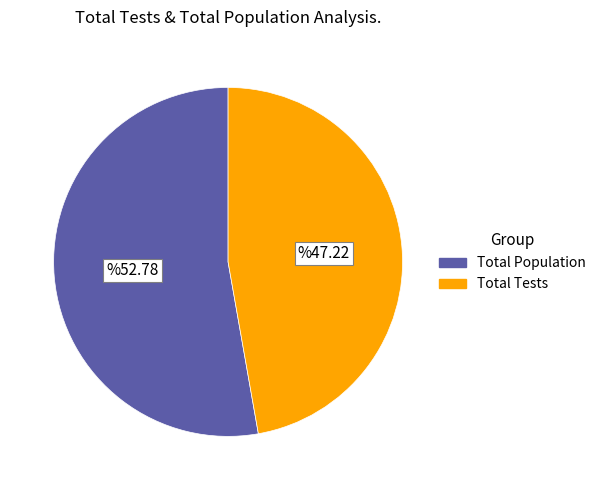

Rank the categories by value from lowest to highest.

Total Tests, Total Population